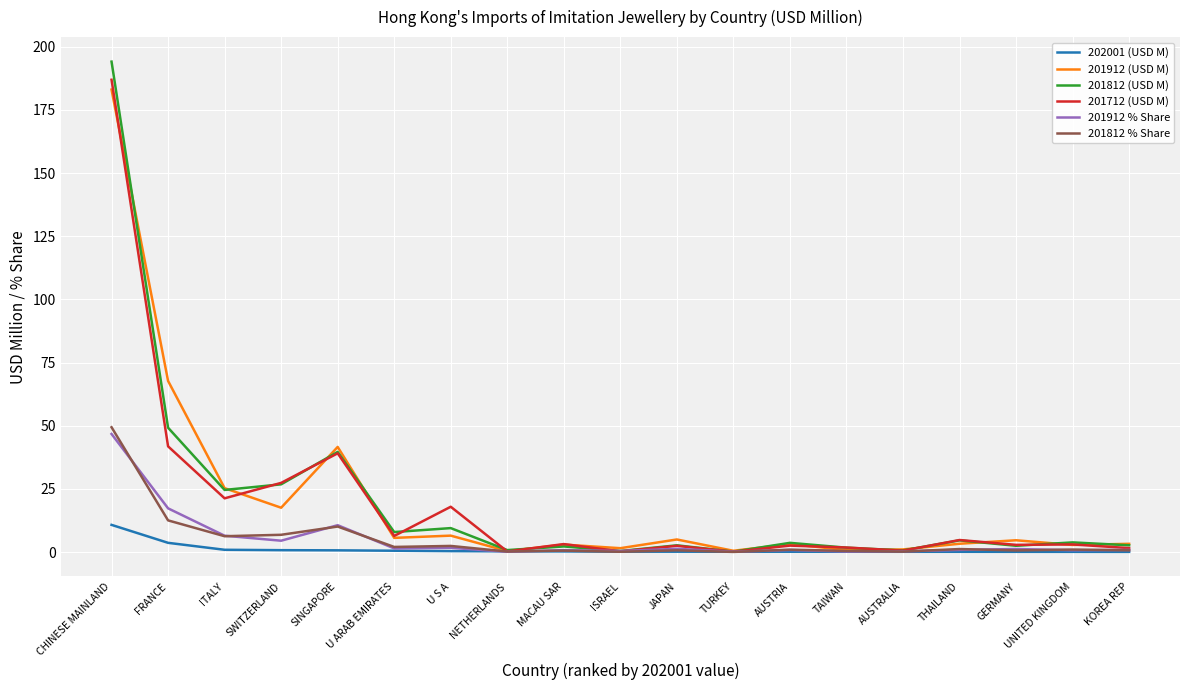

True or false: 201712 (USD M) has more than 1 interior local peaks.

True